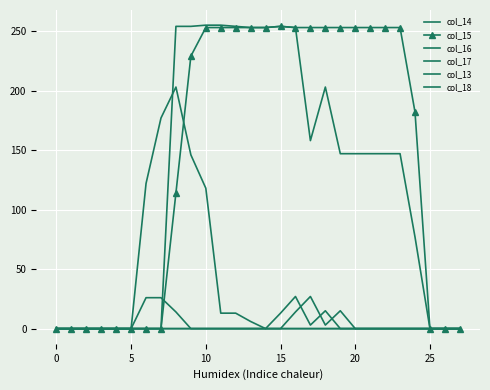

At how many categories does at least one series exceed 171?

18